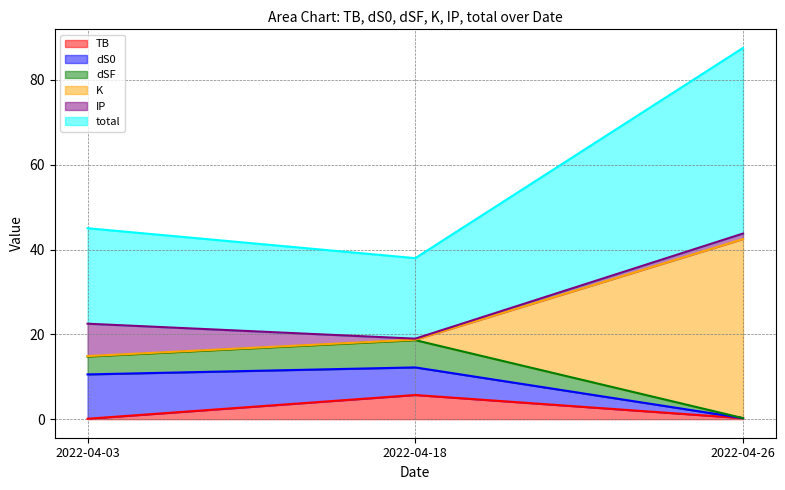

The value of dSF at 2022-04-26 is 0.4. True or false?

False